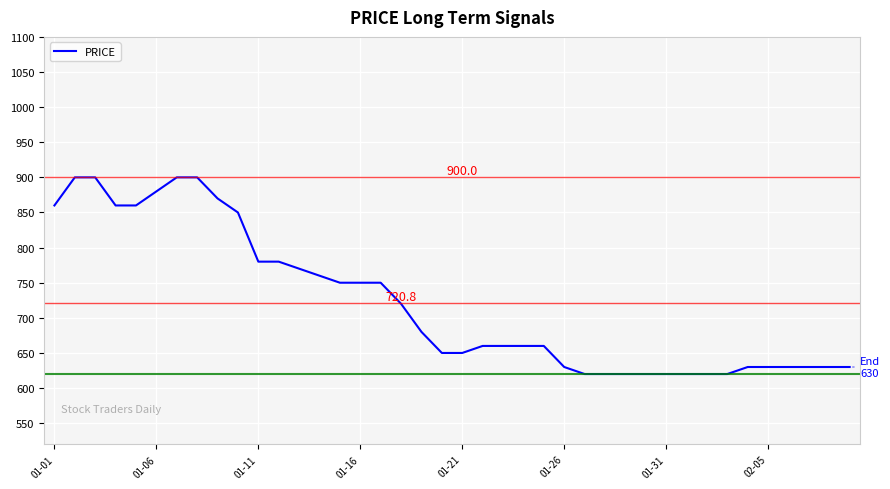

What is the maximum value shown in the chart?

900